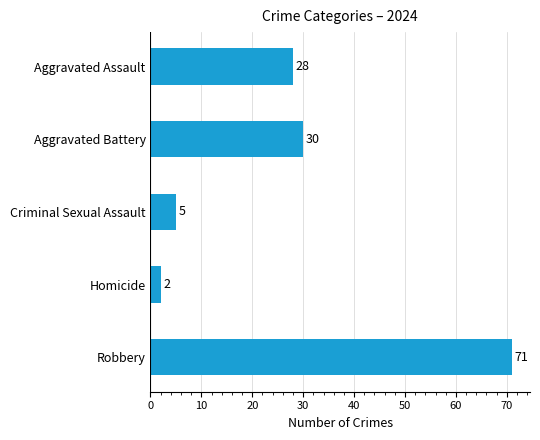

List the labels in order of value, smallest first.

Homicide, Criminal Sexual Assault, Aggravated Assault, Aggravated Battery, Robbery